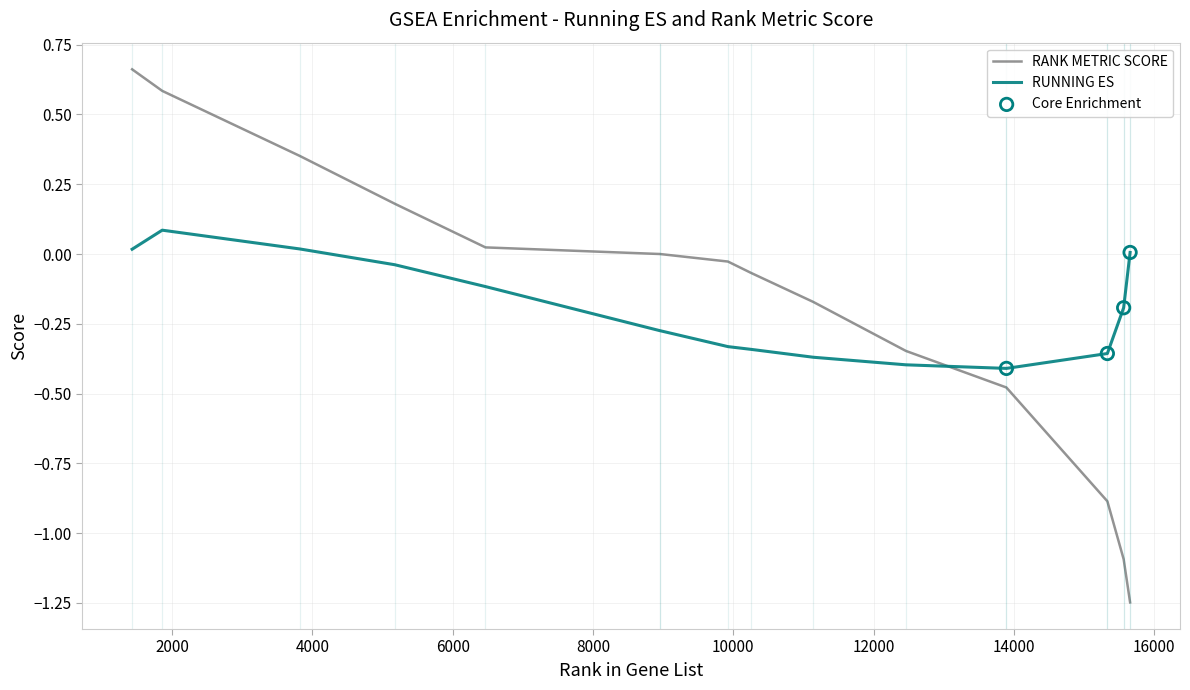

Which series has the largest range (max minus min)?

RANK METRIC SCORE